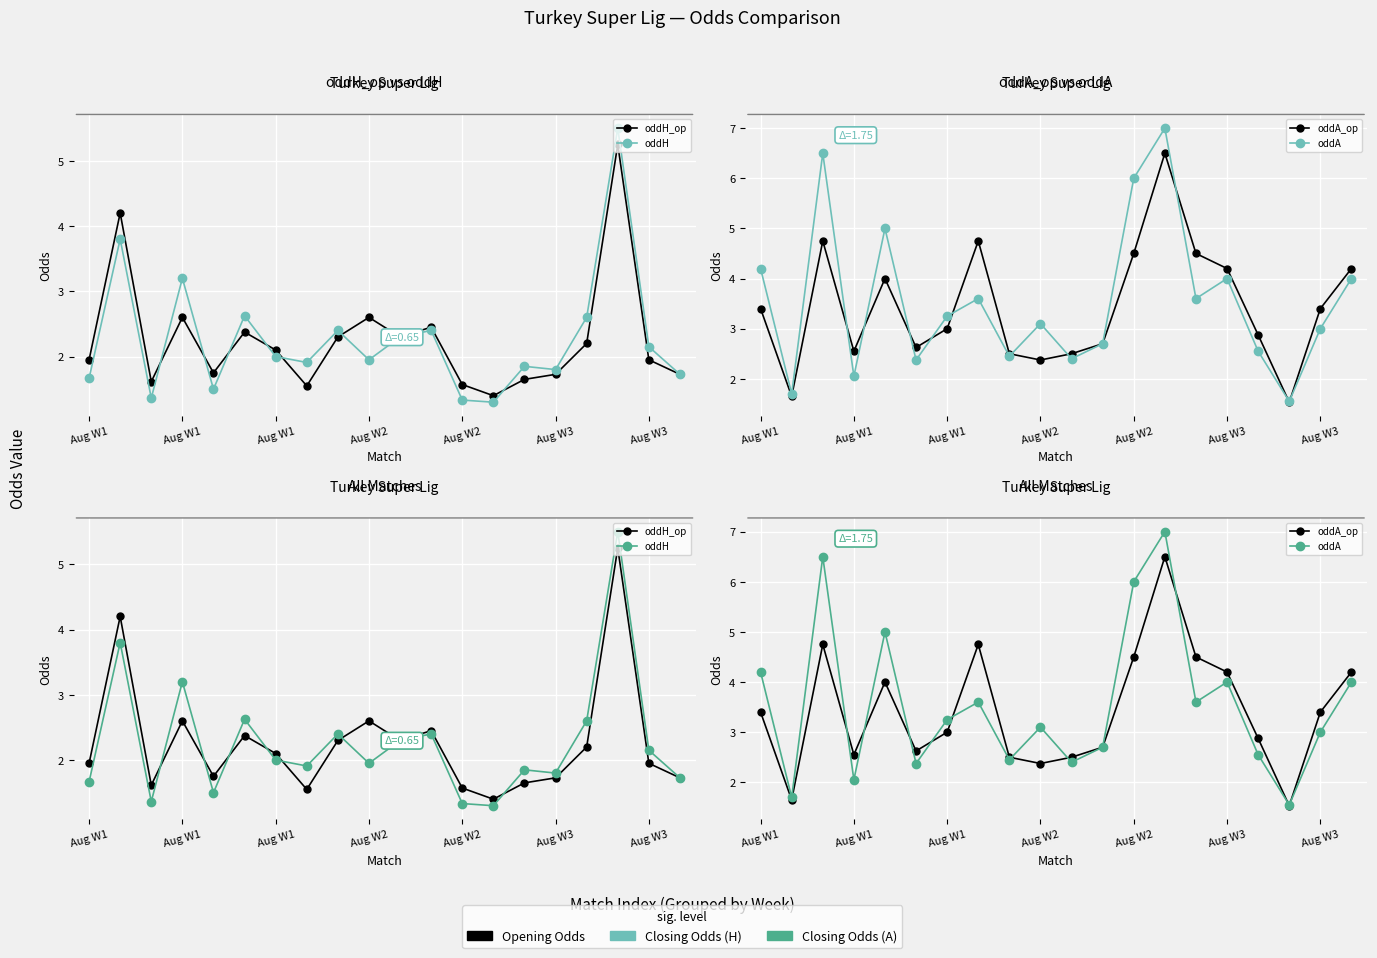

How many categories are shown in the chart?

20